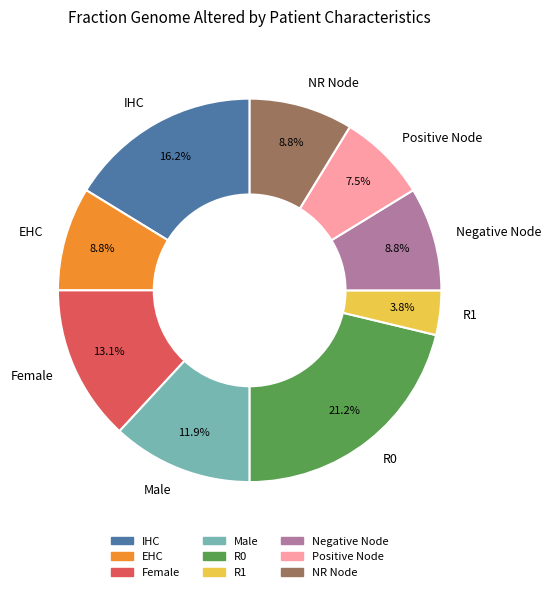

To the nearest percent, what is the average slice percentage?

11%